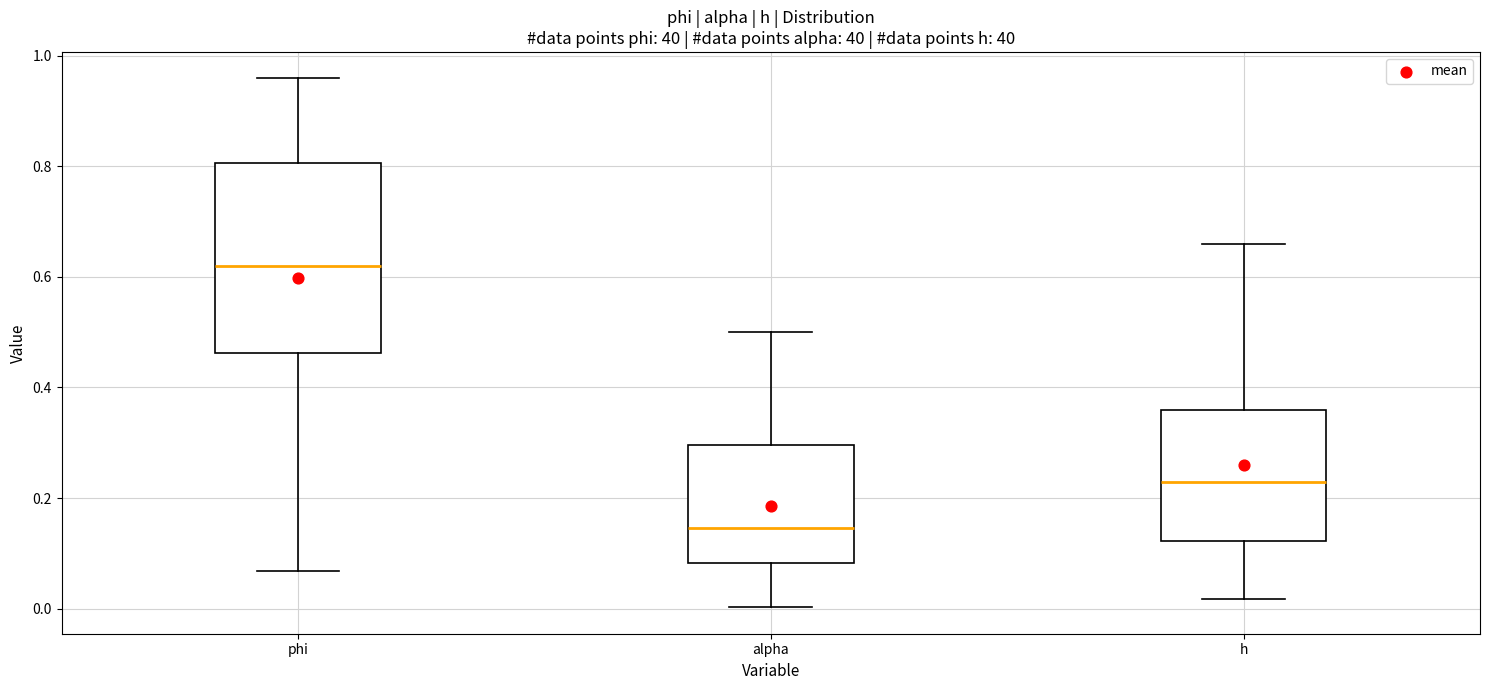

Where does the lower whisker of the box for alpha end on the y-axis? The values are not printed on the chart, so give them approximately, as read against the axis.

0.00